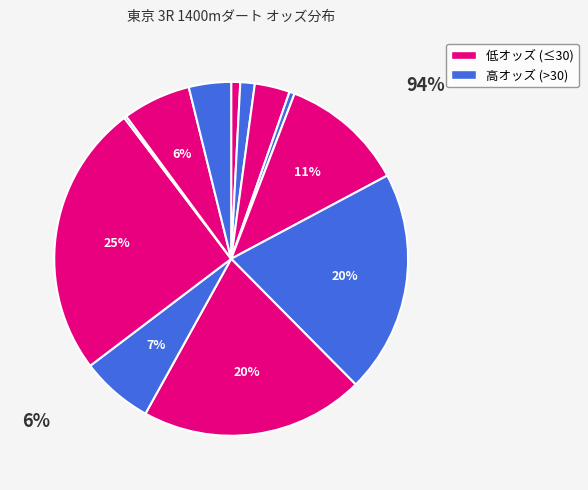

Count the number of slices in the pie.

12